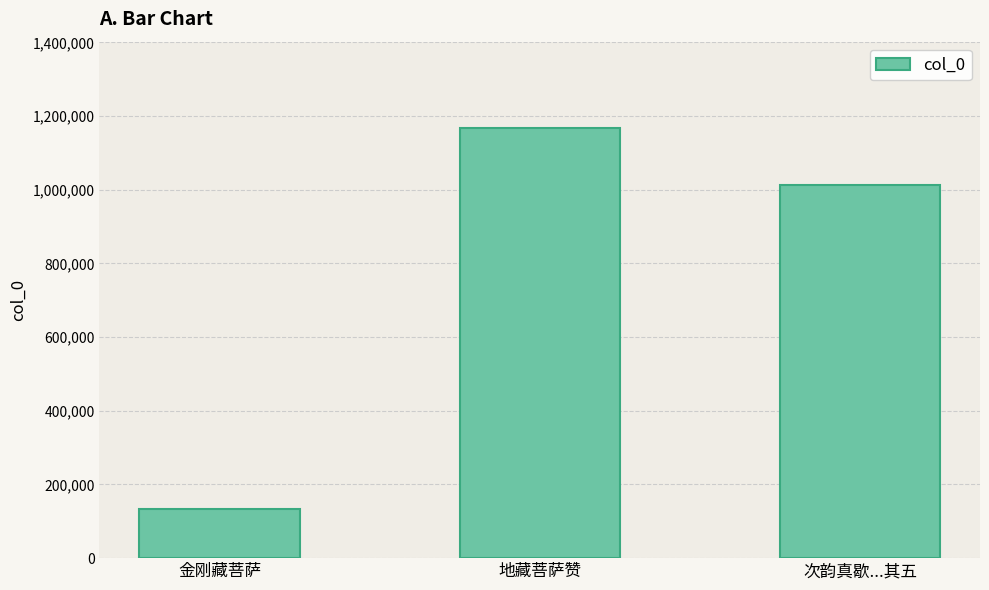

Which label corresponds to the largest value in the chart?

地藏菩萨赞